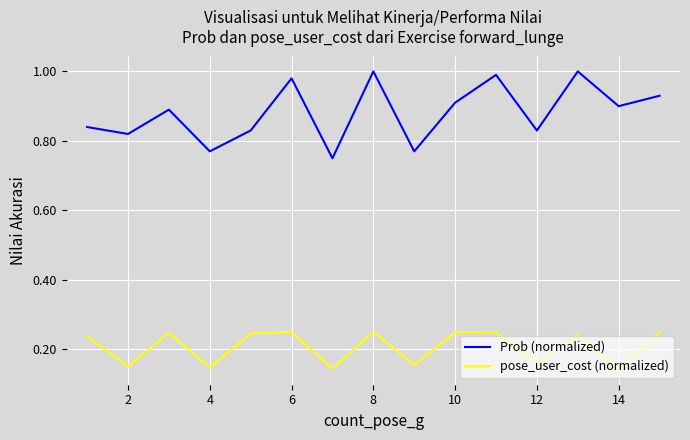

Which series has the widest spread of values?

Prob (normalized)